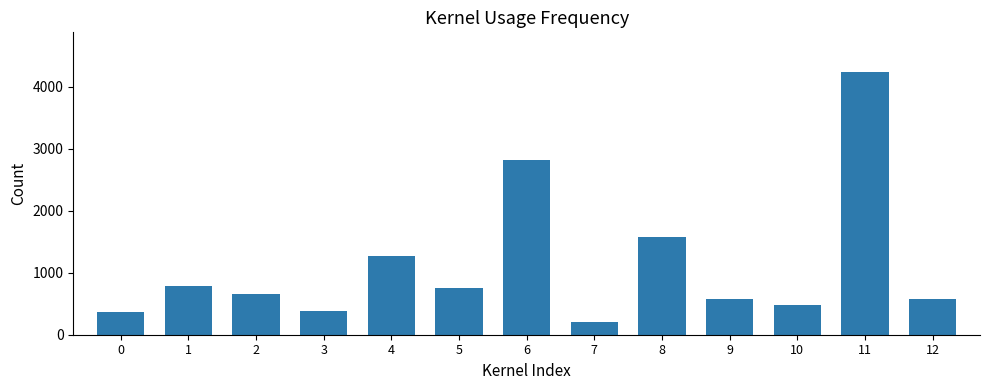

Are the bars horizontal?

No